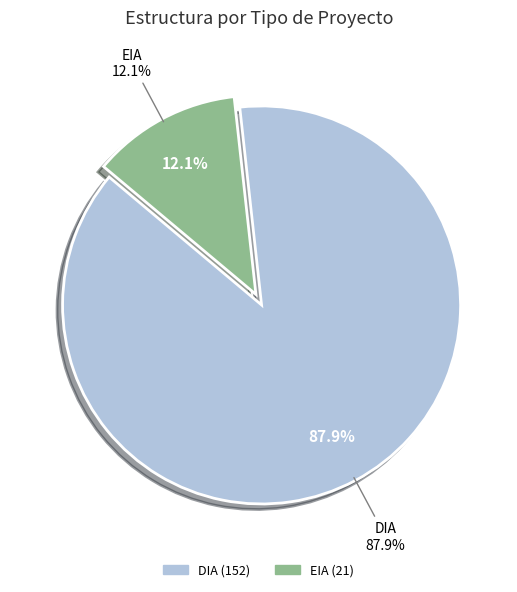

Is it true that EIA is 20% of the pie?

False